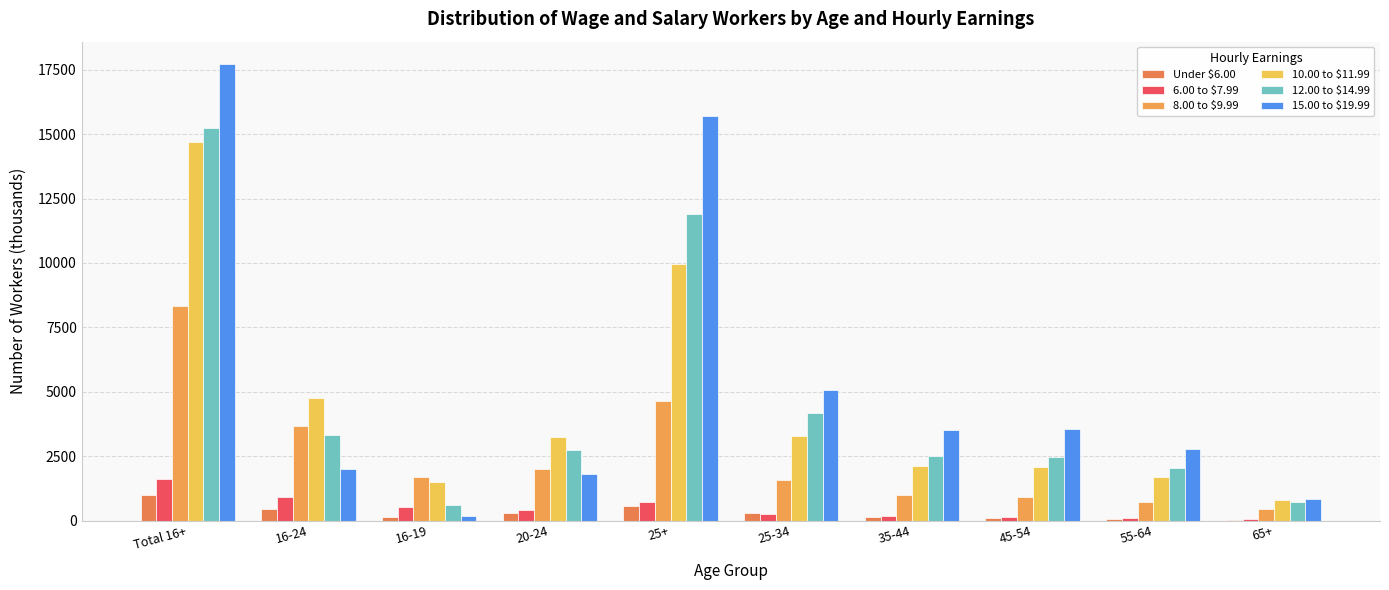

What is the label of the 7th bar from the left?

35-44